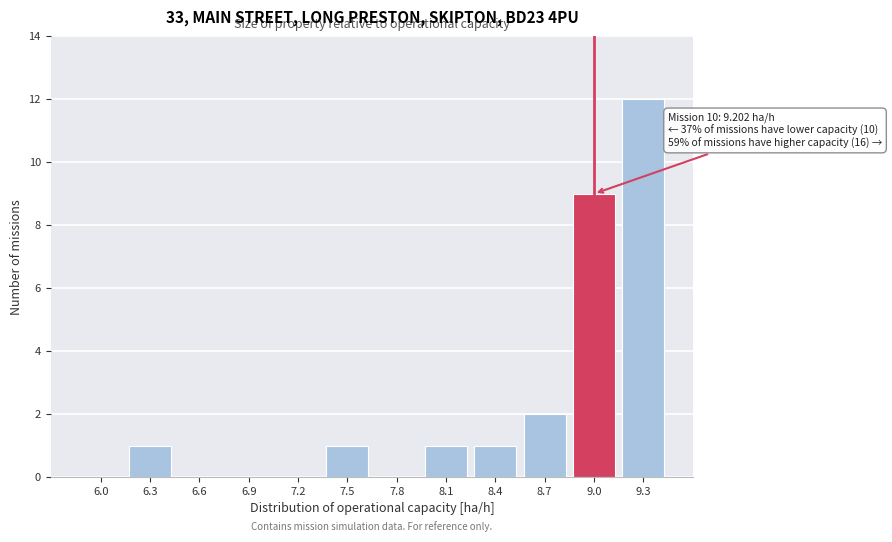

Reading left to right, transcribe all the data shown in this chart.

6.0=0	6.3=1	6.6=0	6.9=0	7.2=0	7.5=1	7.8=0	8.1=1	8.4=1	8.7=2	9.0=9	9.3=12